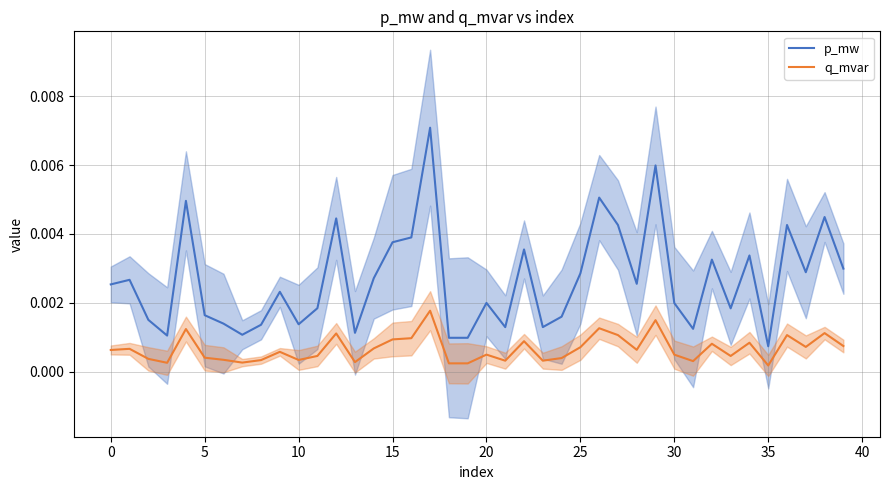

At which label is p_mw closest to 0?

35